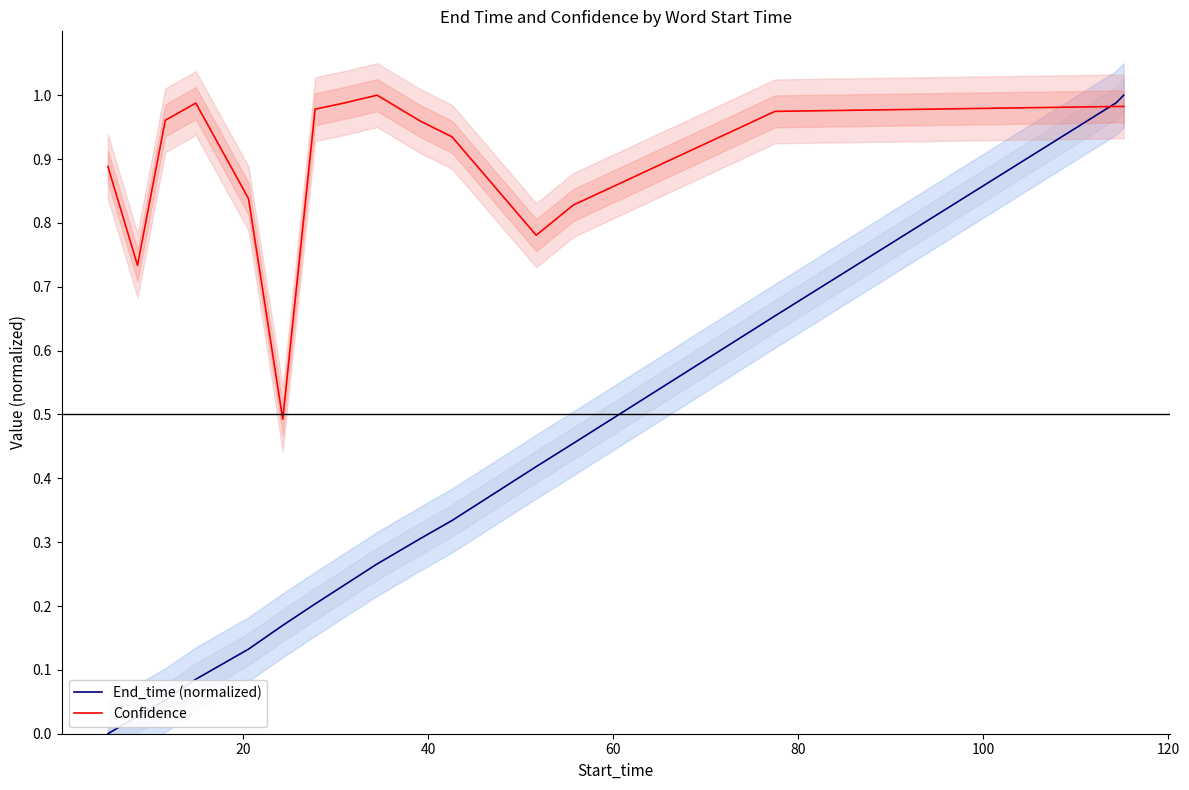

List the series in order of their peak value, highest first.

End_time (normalized), Confidence